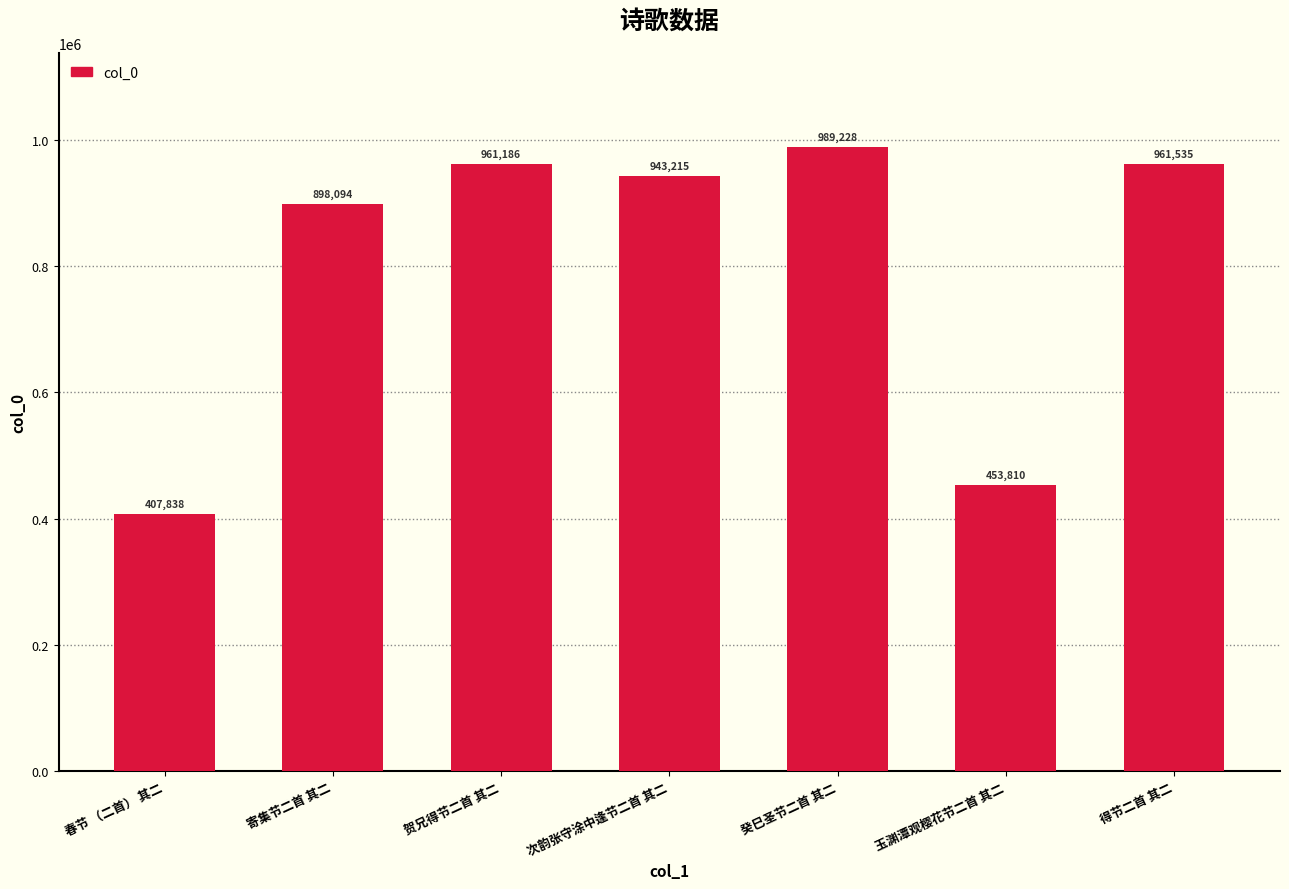

What is the smallest value displayed?

407838